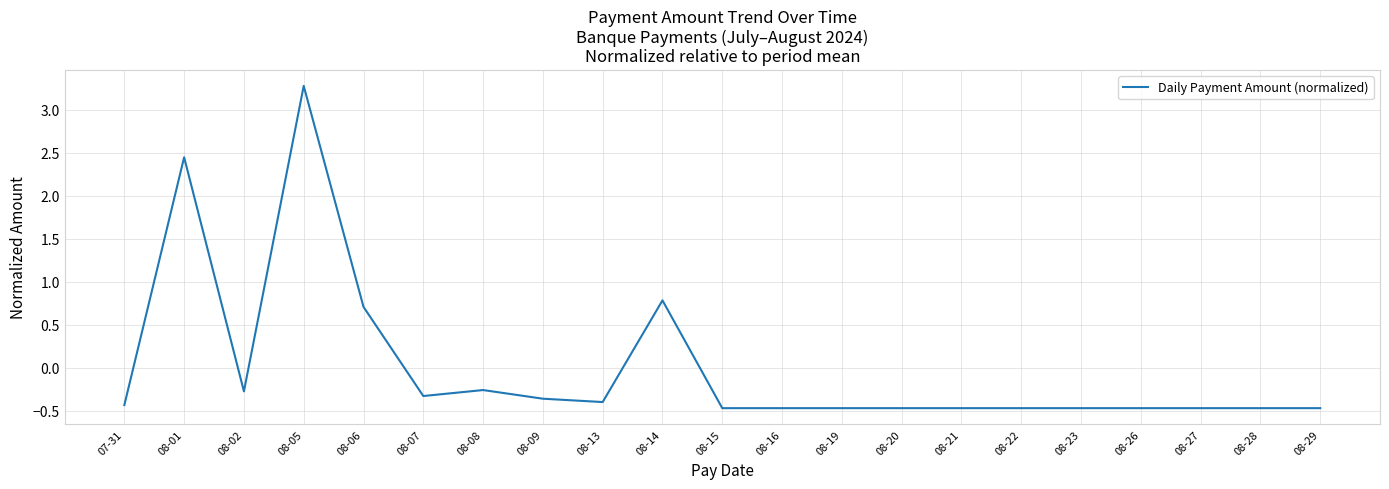

What is the change in value from 08-01 to 08-27?

-2.9